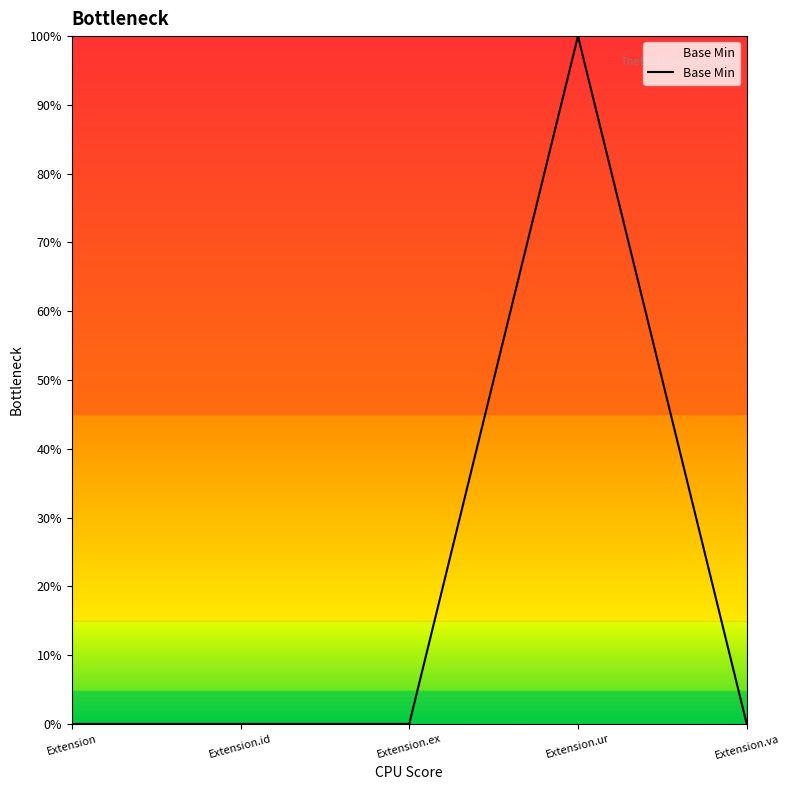

Is this an area chart (filled region under the line)?

Yes